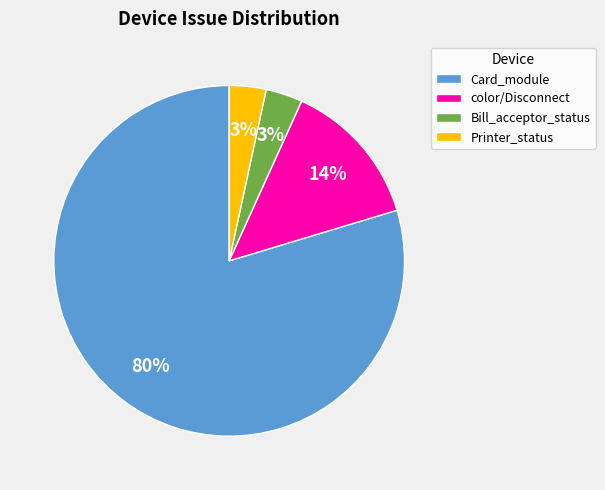

What percentage is the Card_module slice, to the nearest percent?

80%